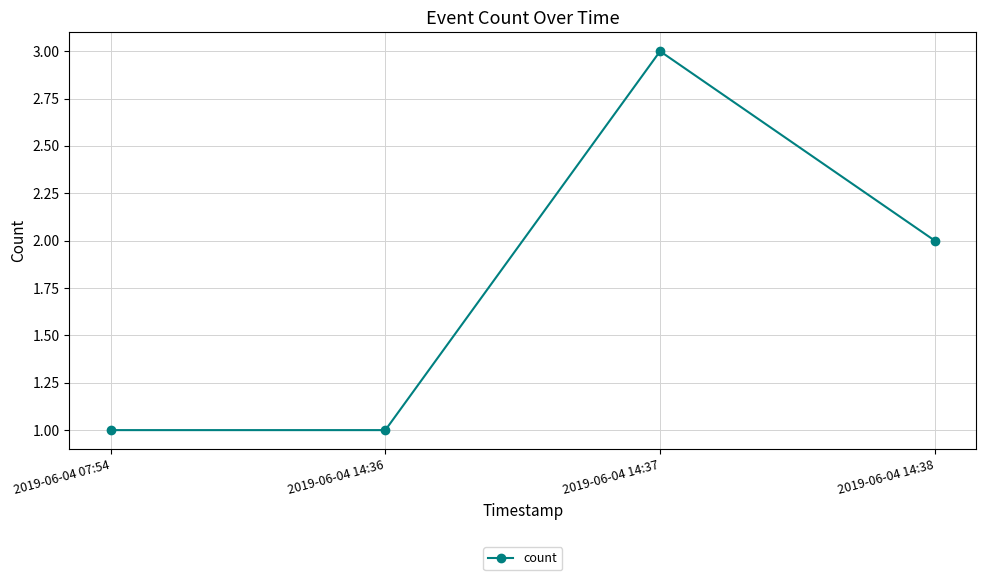

How many interior local peaks (higher than both neighbors) does the data have?

1